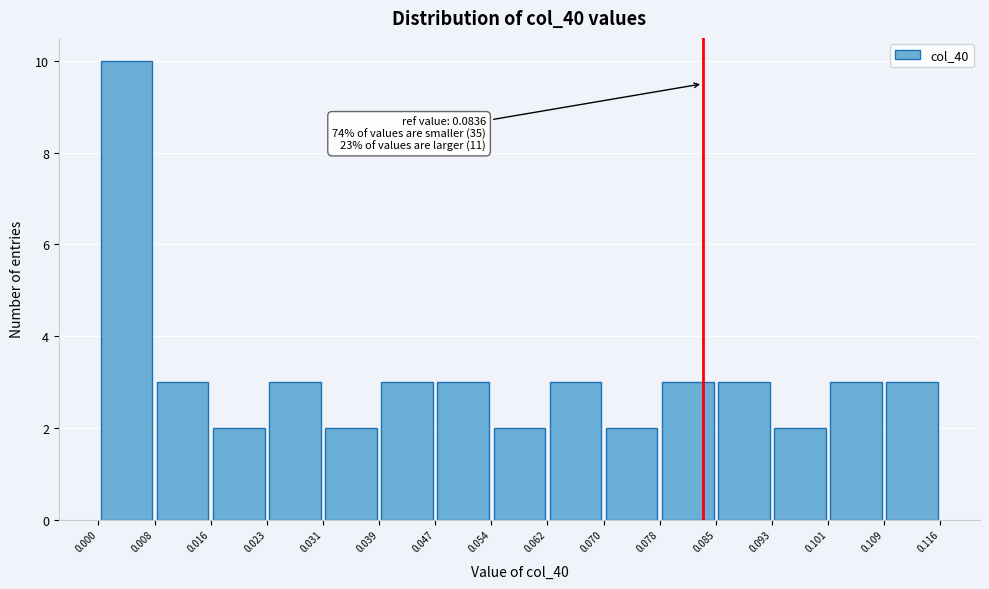

Which range on the x-axis has the tallest bar?

0.000 to 0.008